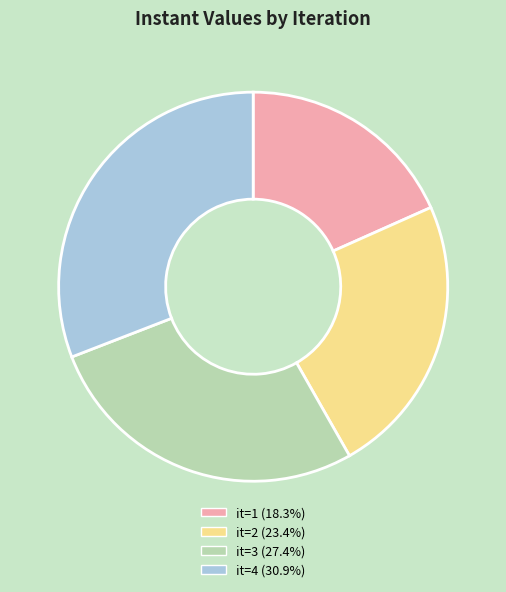

Approximately how many times larger is the value at it=4 (30.9%) compared to it=2 (23.4%)?

1.3